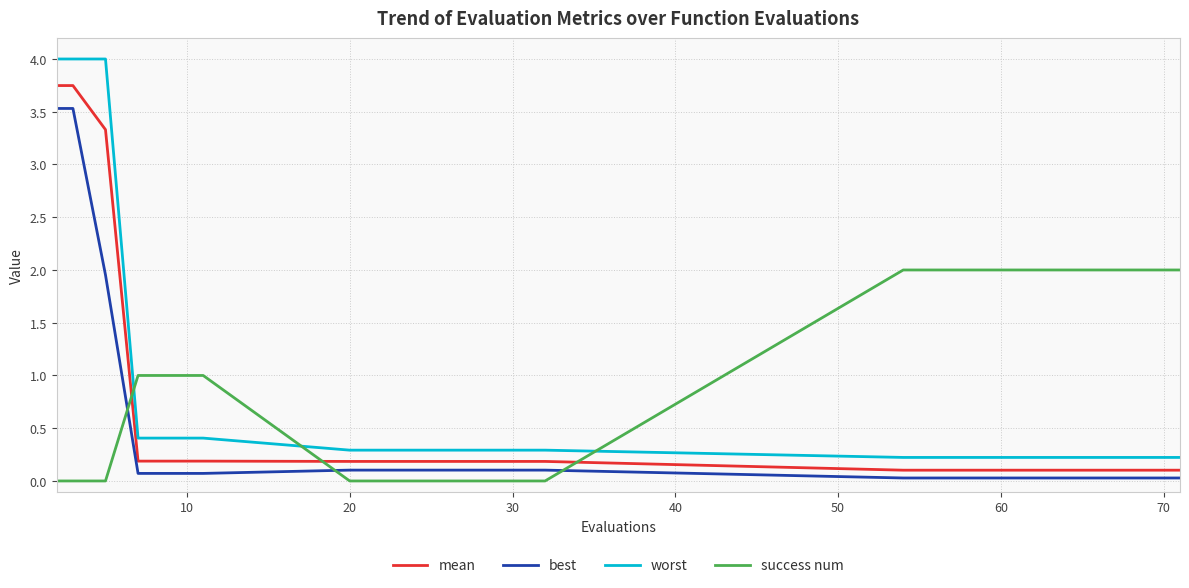

Rank the series by their maximum value, from highest to lowest.

worst, mean, best, success num